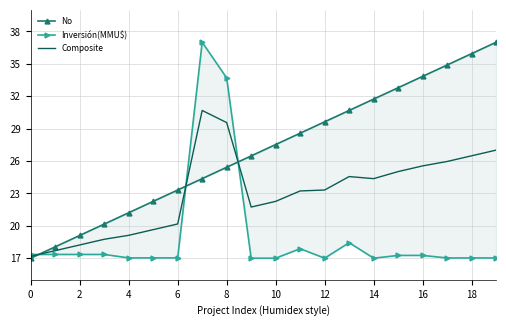

Rank the series by their maximum value, from lowest to highest.

Composite, No, Inversión(MMU$)